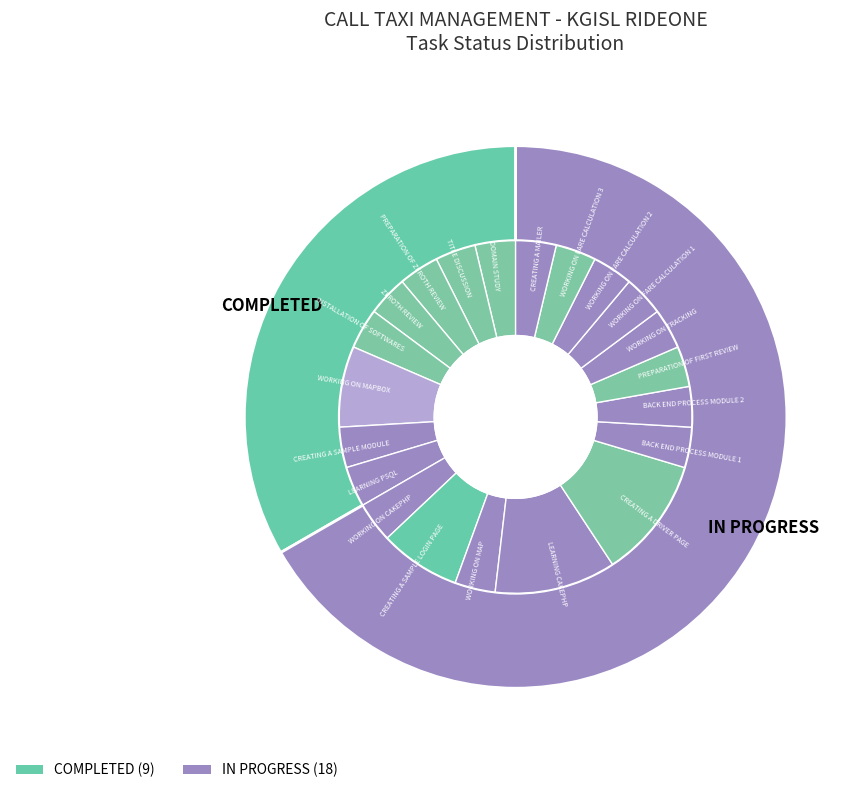

Rank the categories by value from highest to lowest.

IN PROGRESS, COMPLETED